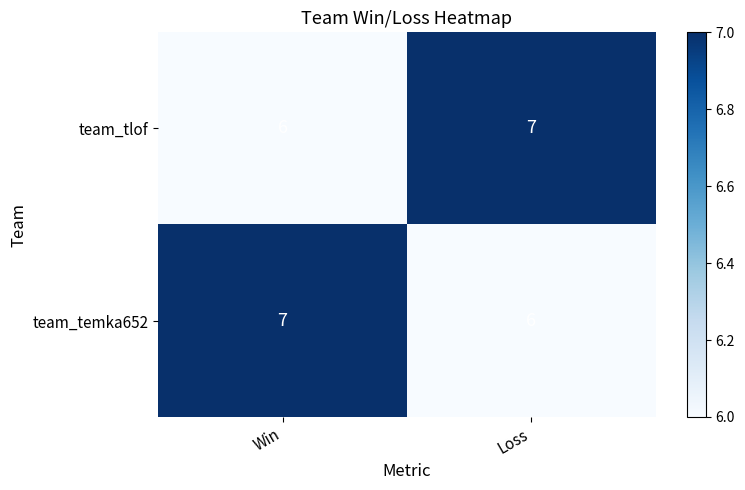

What is the greatest value displayed?

7